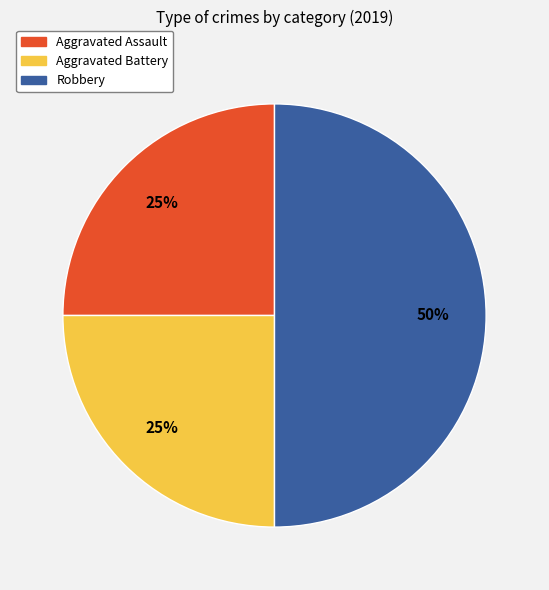

To the nearest percent, what is the difference between the largest and smallest slice percentages?

25%